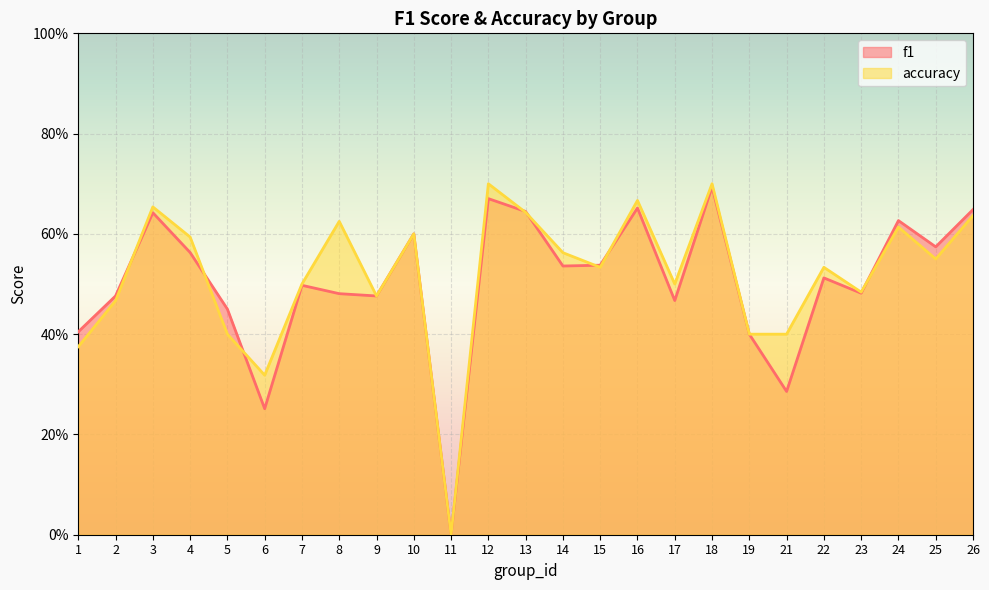

Which category has the lowest value in the accuracy series?

11